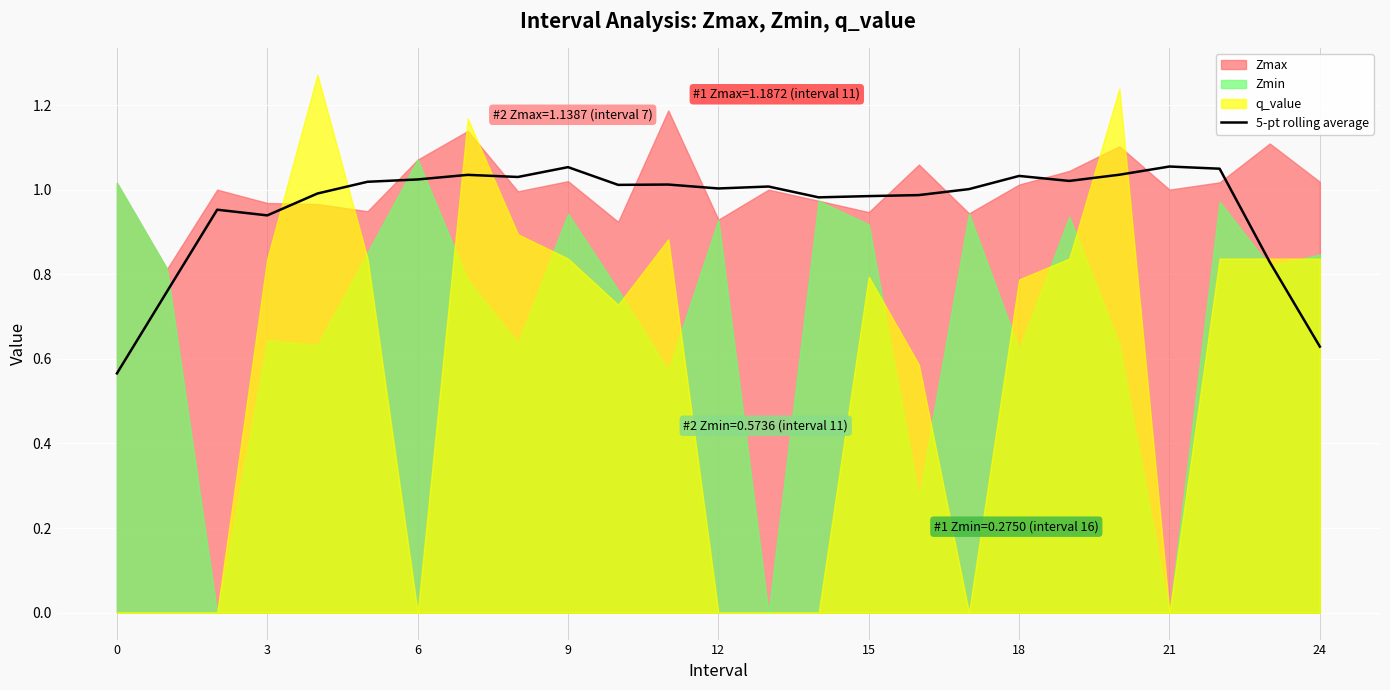

The value of 5-pt rolling average at 21 is 0.7. True or false?

False